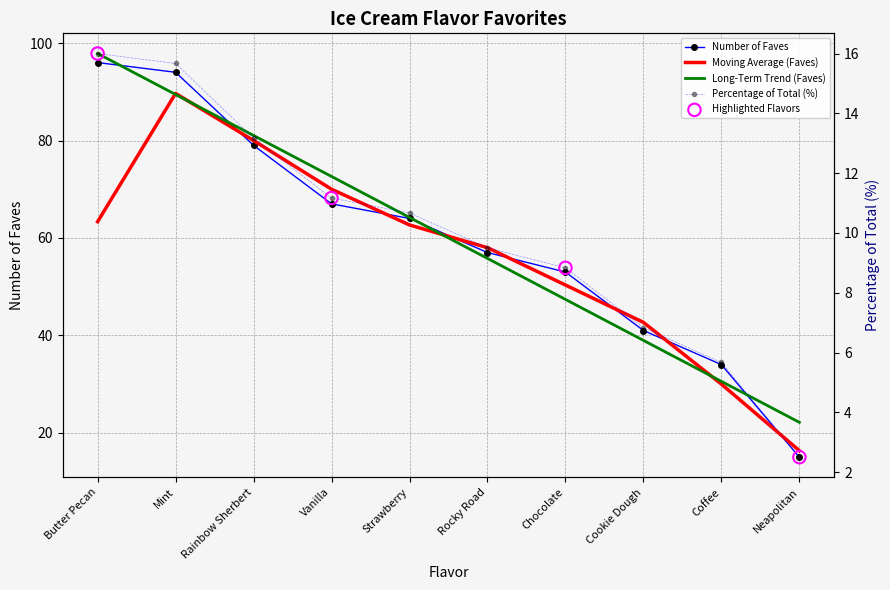

Which series has the widest spread of Y values?

Number of Faves